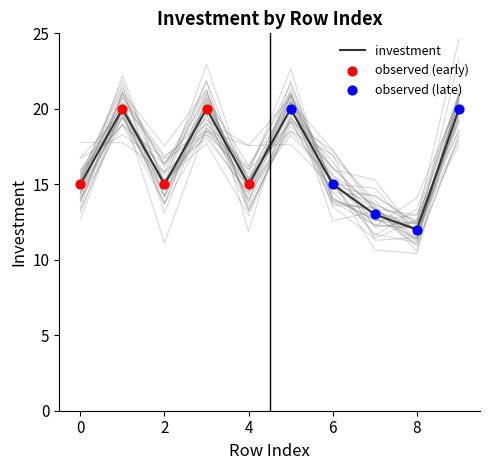

What is the change in value from 2 to 7?

-2